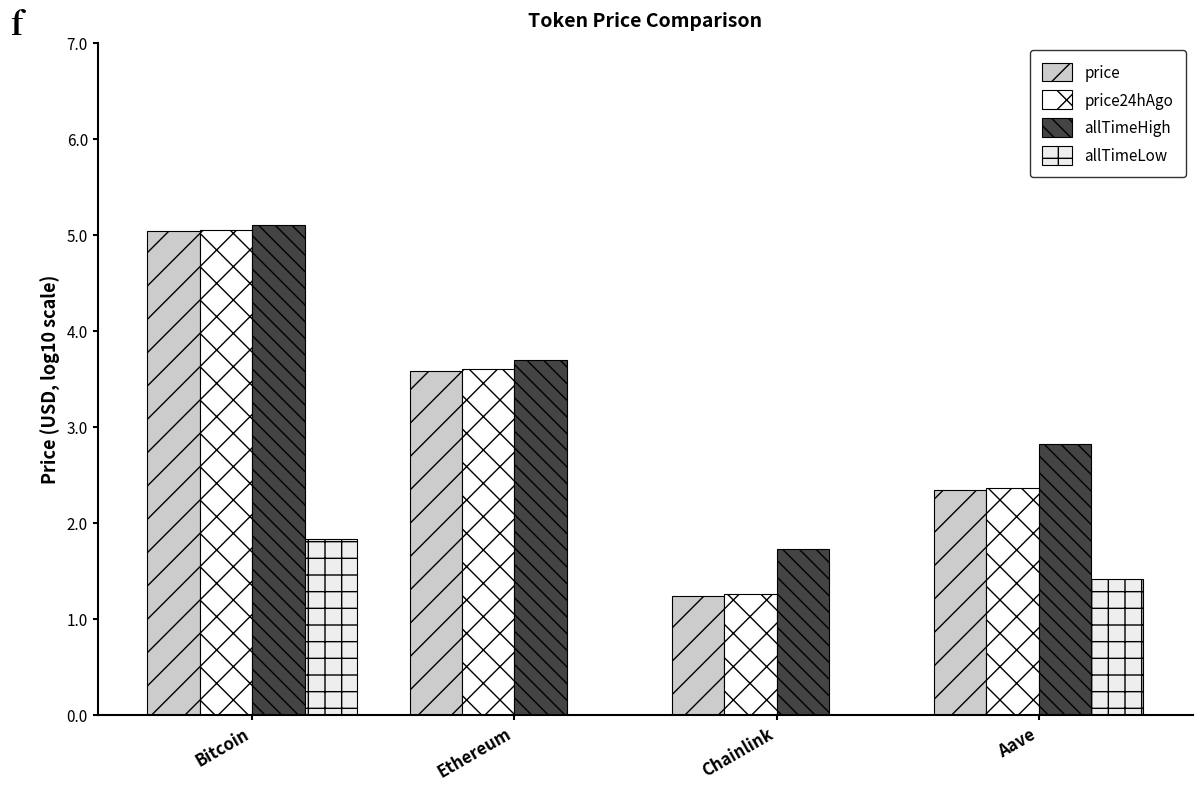

What is the highest value of the price24hAgo series?

5.0